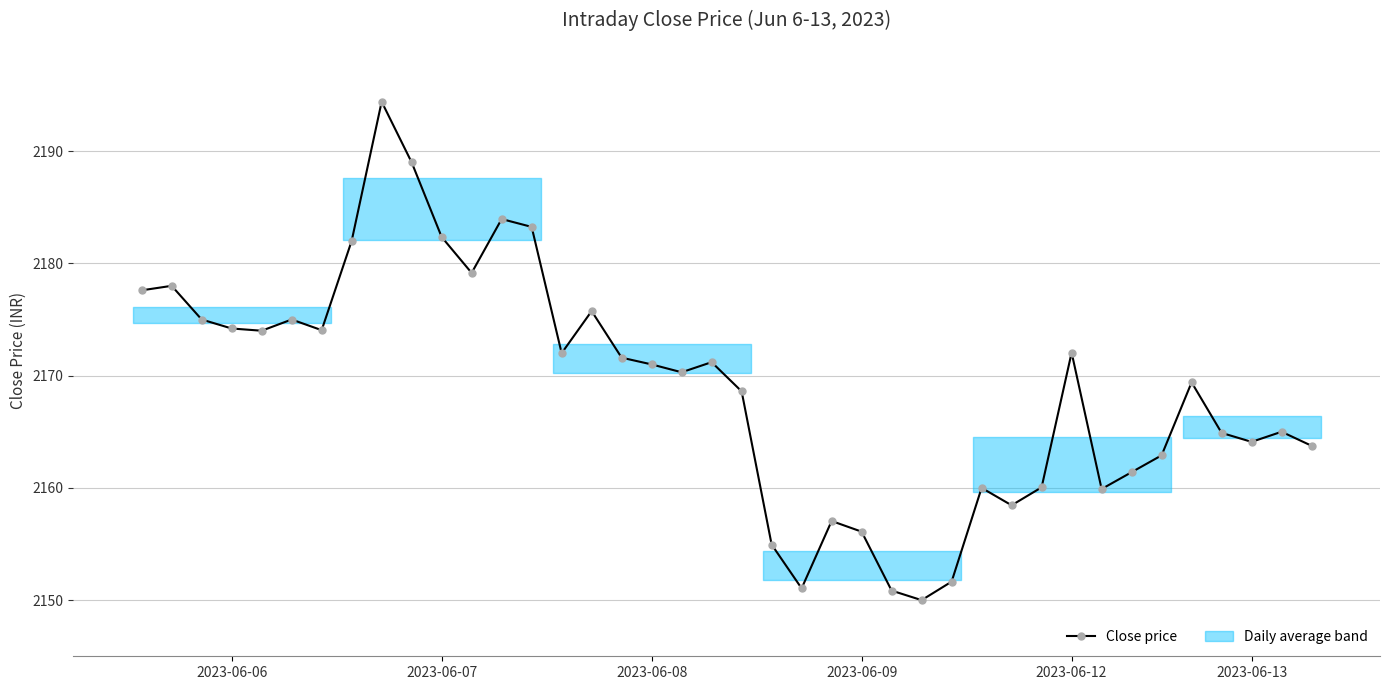

How many values are below 2171?

20